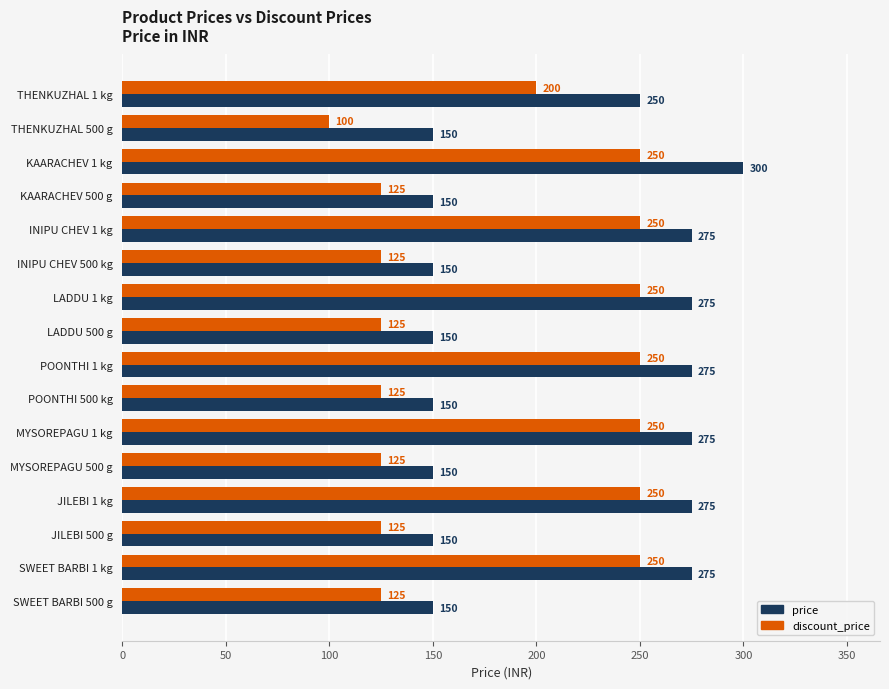

What is the difference between the maximum and second lowest values in the price series?

150